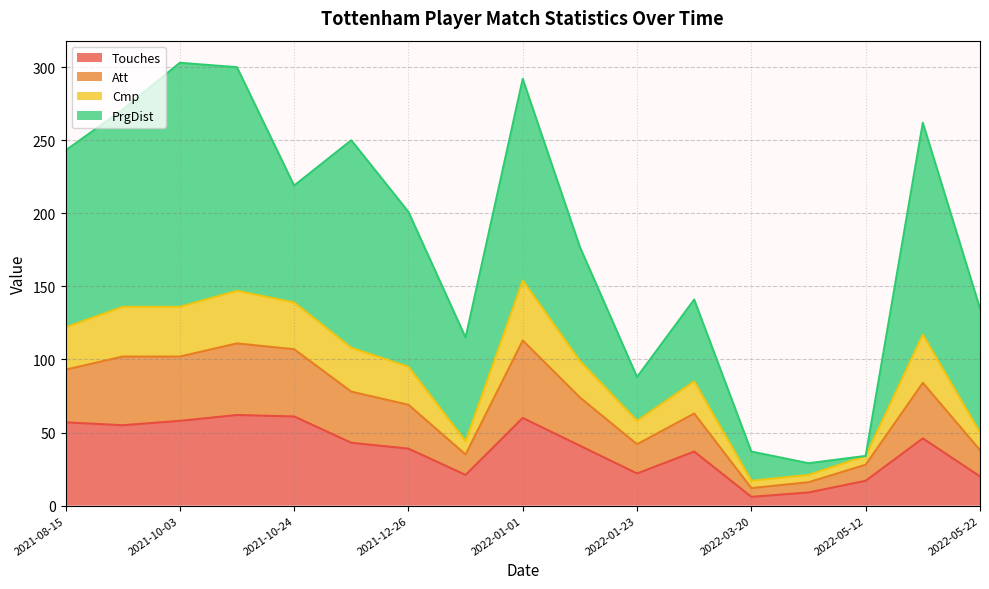

At which label does Touches reach its peak?

2021-10-17